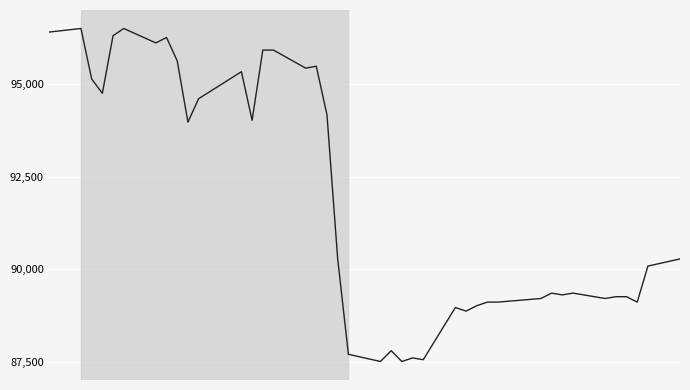

What is the difference between the maximum and minimum values?

9000.0